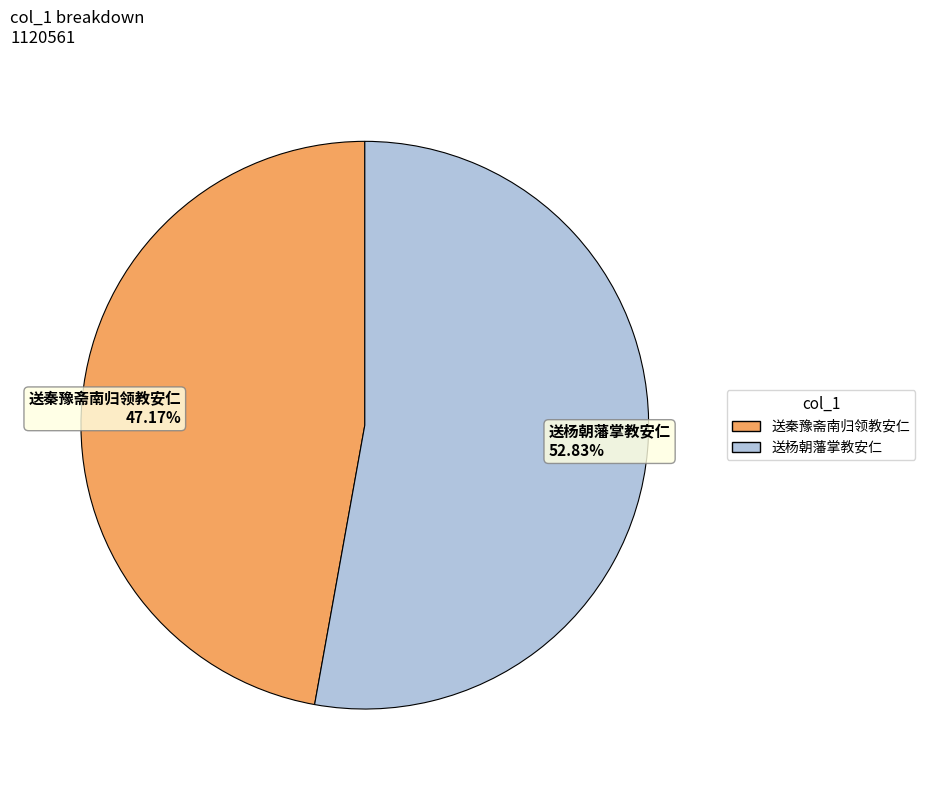

Is it true that 送秦豫斋南归领教安仁 is 53% of the pie?

False